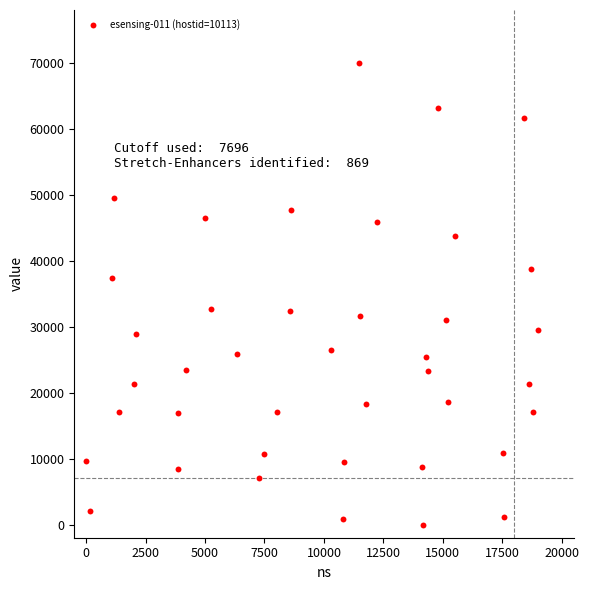

What is the range of Y values (max minus min)?

70000.0